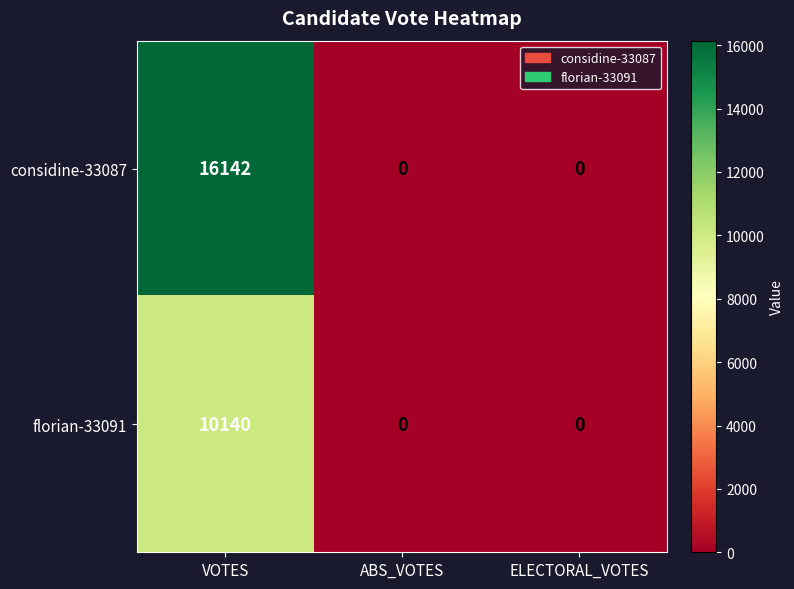

List the series in order of their overall mean, lowest first.

florian-33091, considine-33087